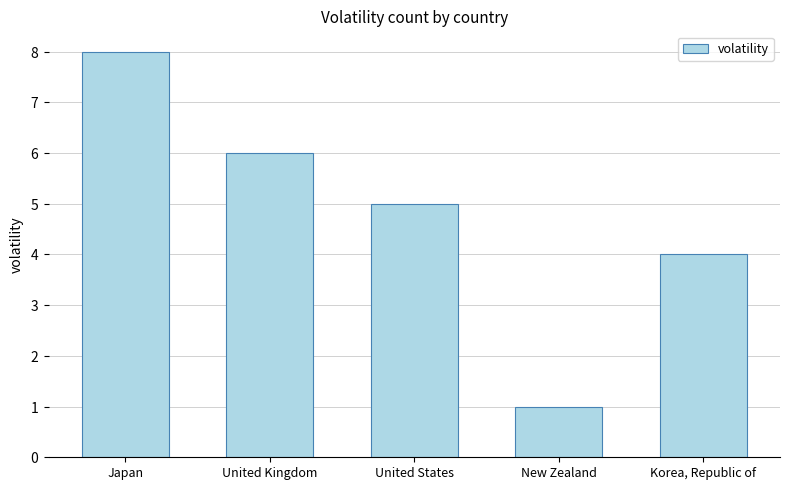

How many values exceed 5?

2